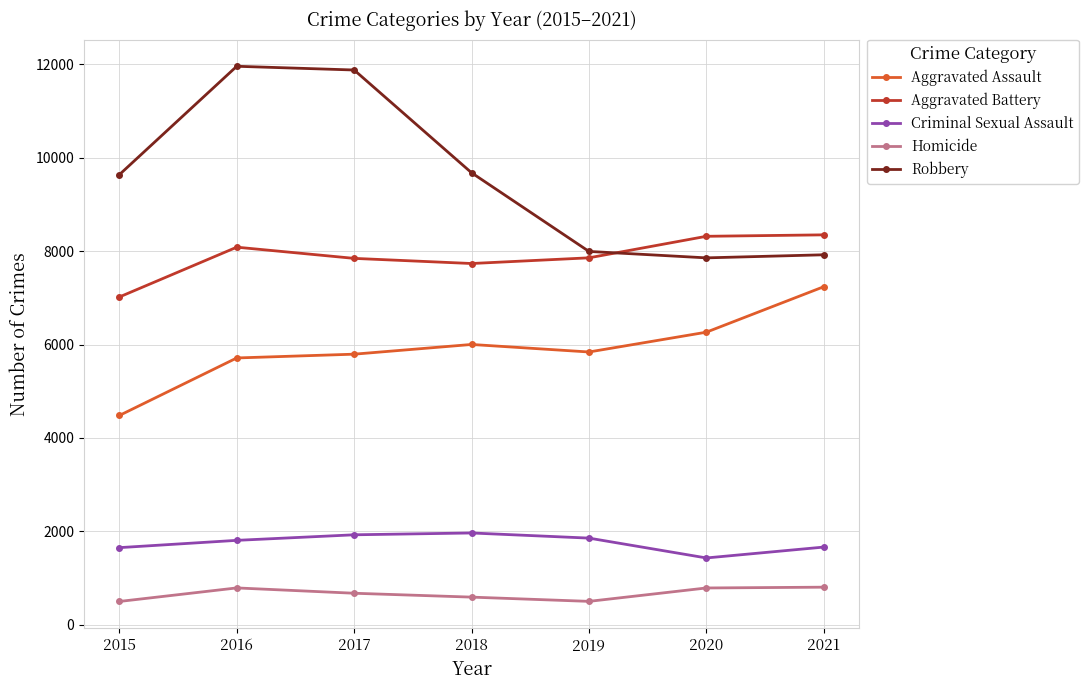

Rank the series by their maximum value, from highest to lowest.

Robbery, Aggravated Battery, Aggravated Assault, Criminal Sexual Assault, Homicide